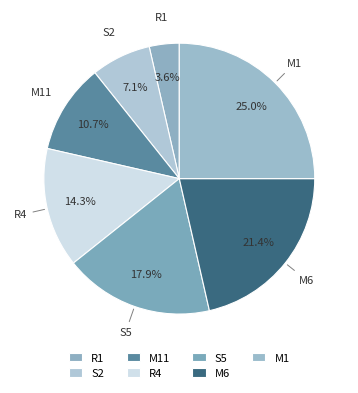

What is the total percentage of M6 and S5?

39.3%